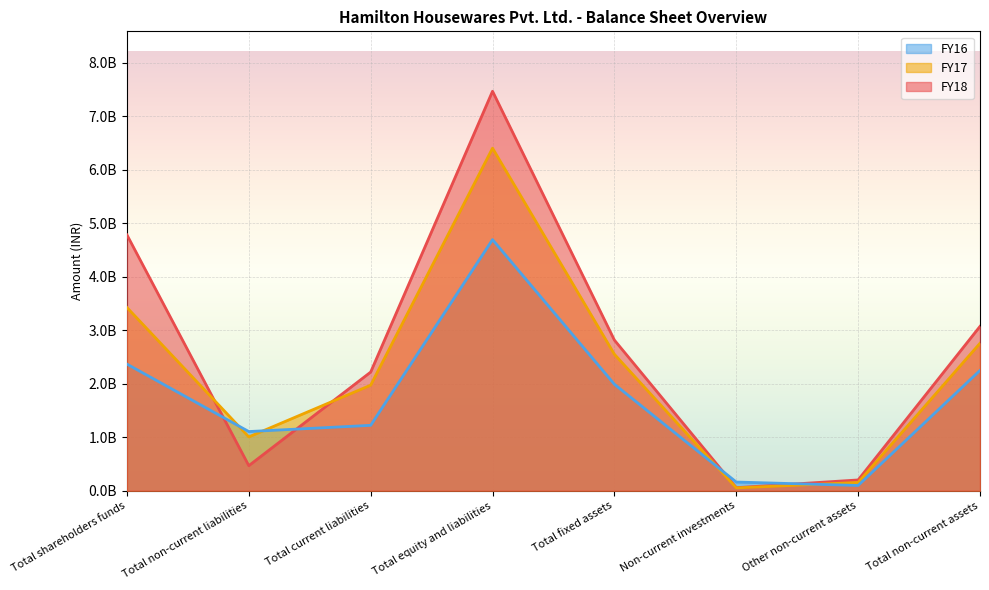

At which label does FY16 reach its minimum?

Other non-current assets